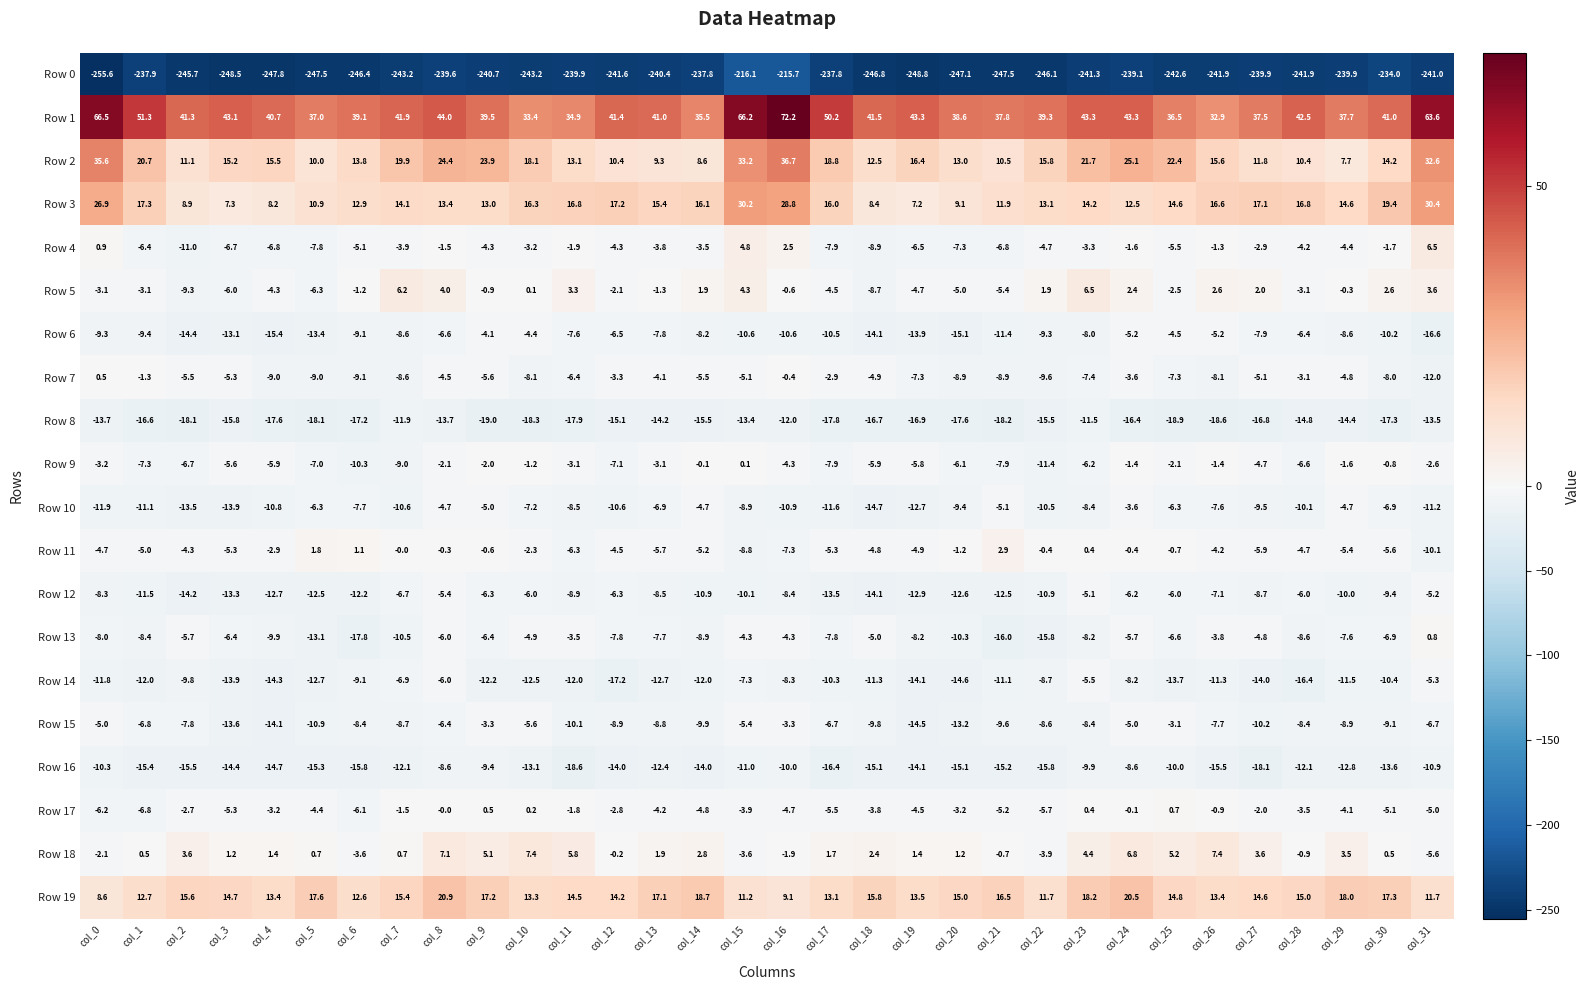

True or false: Row 18 has a value of -1.4 at col_6.

False